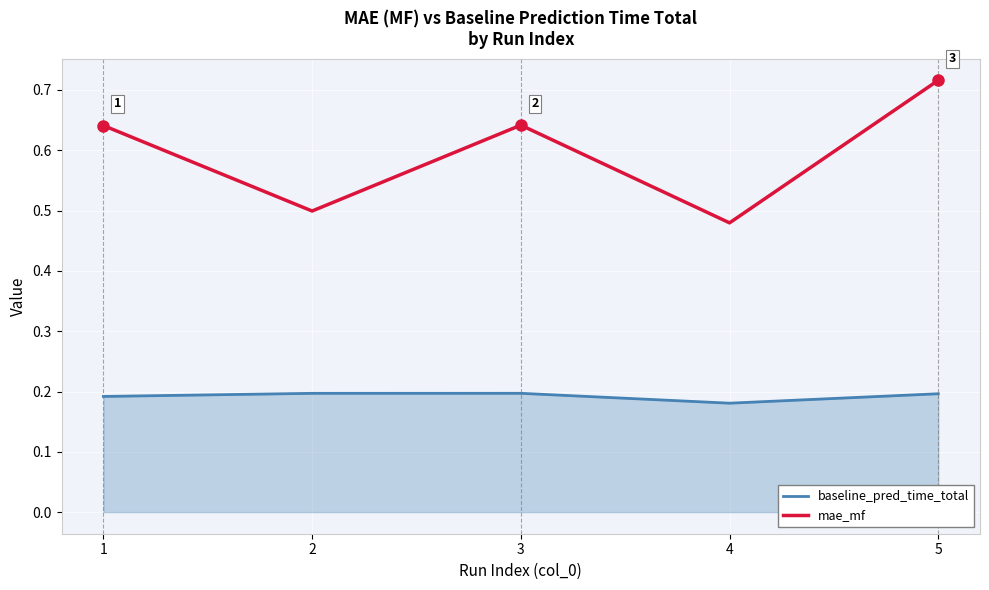

True or false: baseline_pred_time_total and mae_mf cross at least once.

False